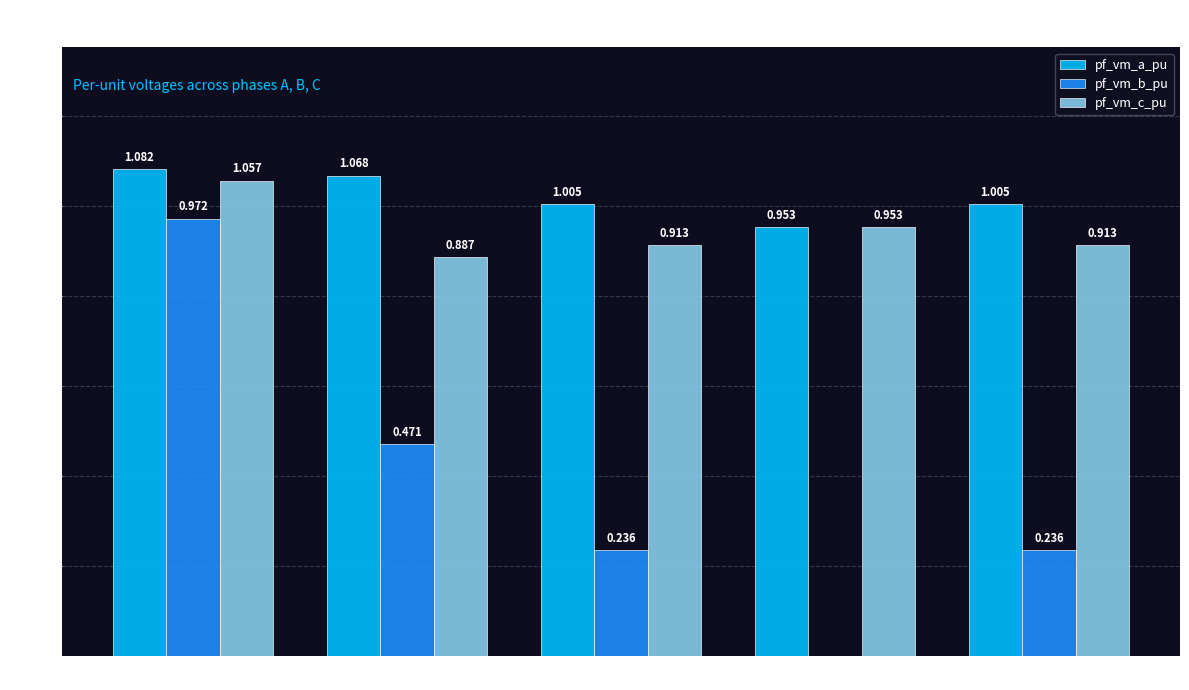

What are all the series names shown in the legend?

pf_vm_a_pu, pf_vm_b_pu, pf_vm_c_pu